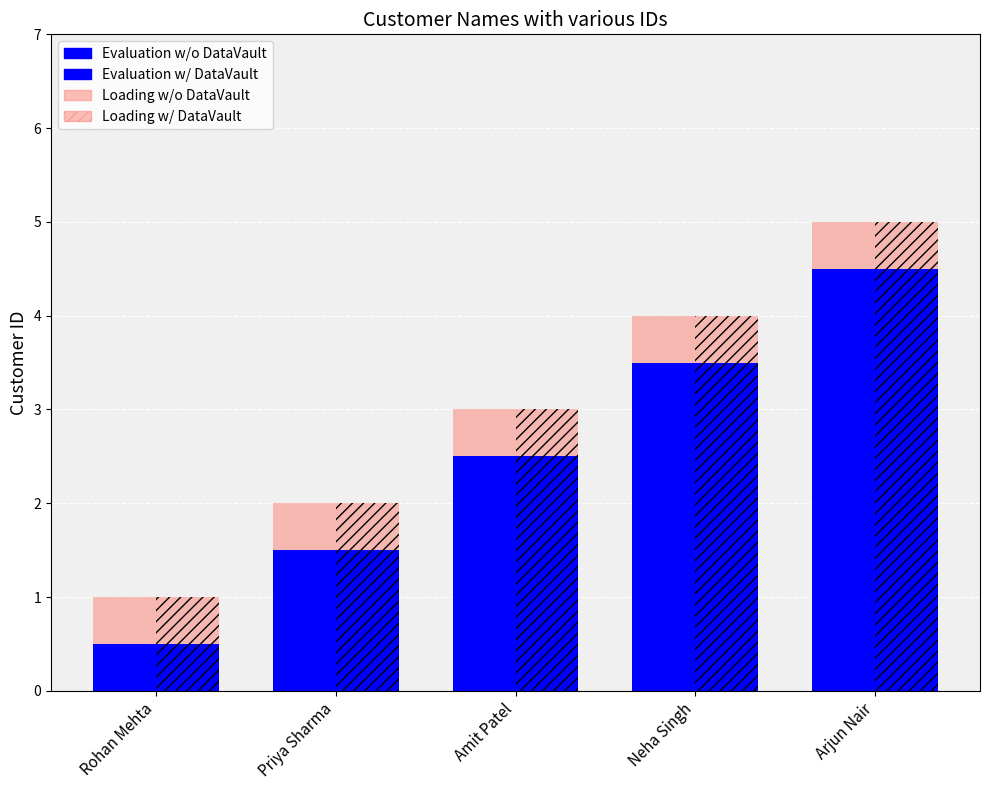

What is the lowest value of the Loading w/ DataVault series?

0.5